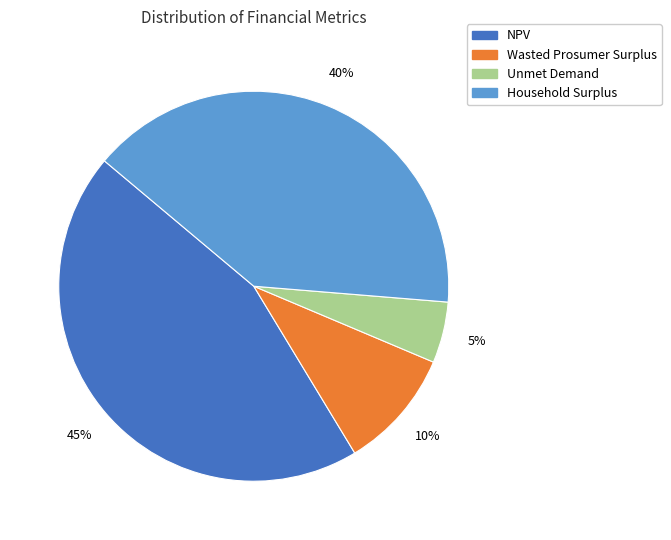

How many segments does this pie chart have?

4